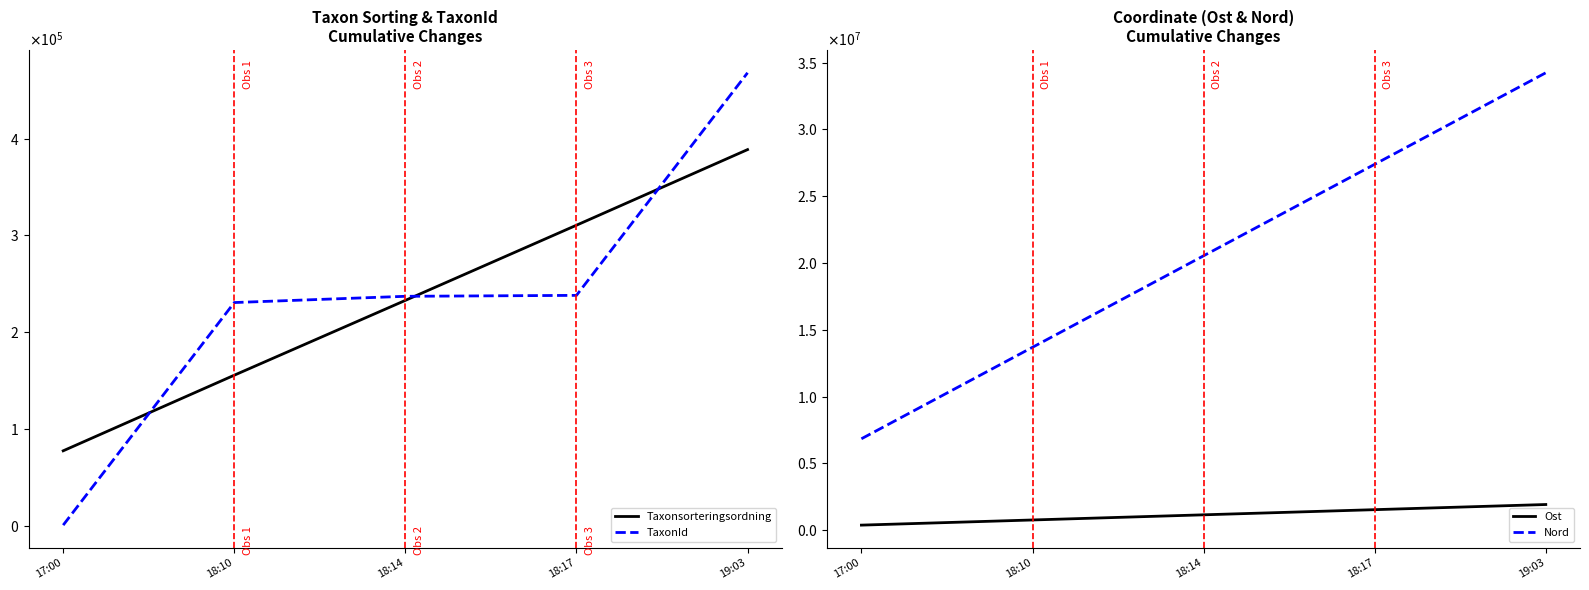

Rank the series by their maximum value, from lowest to highest.

Taxonsorteringsordning, TaxonId, Ost, Nord